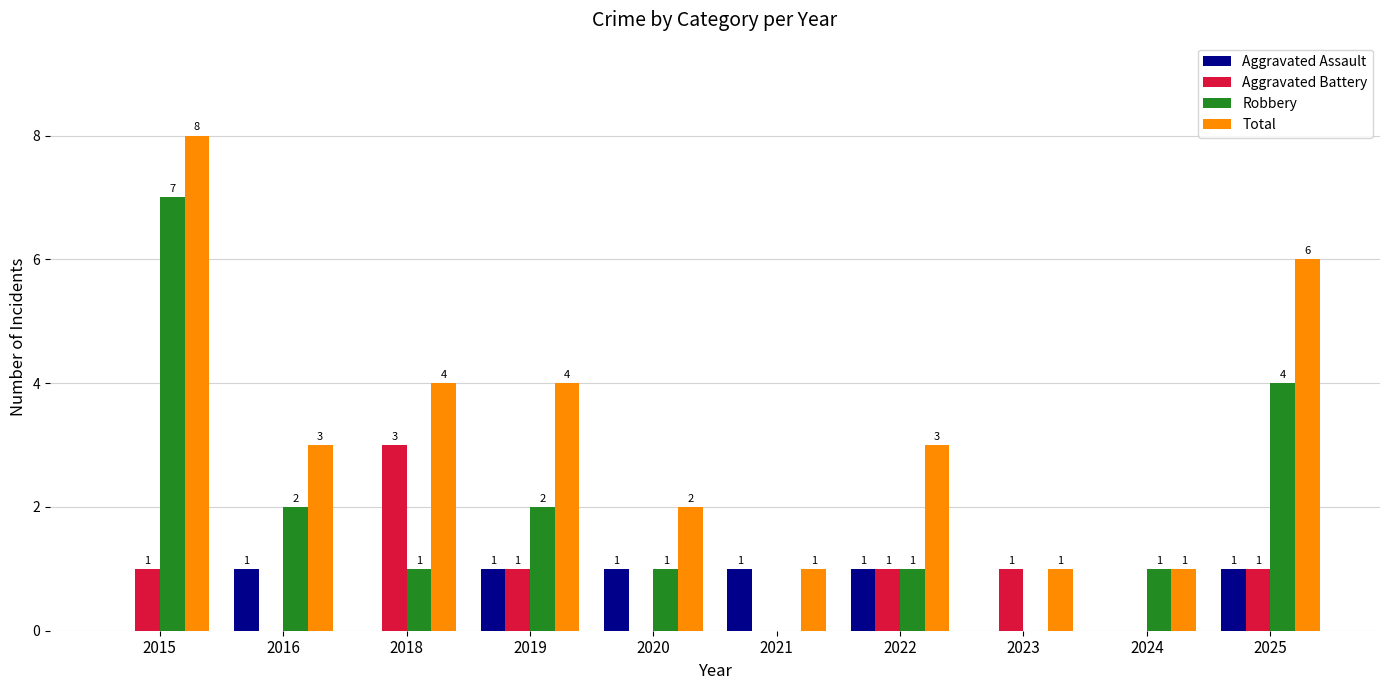

Are the bars horizontal?

No